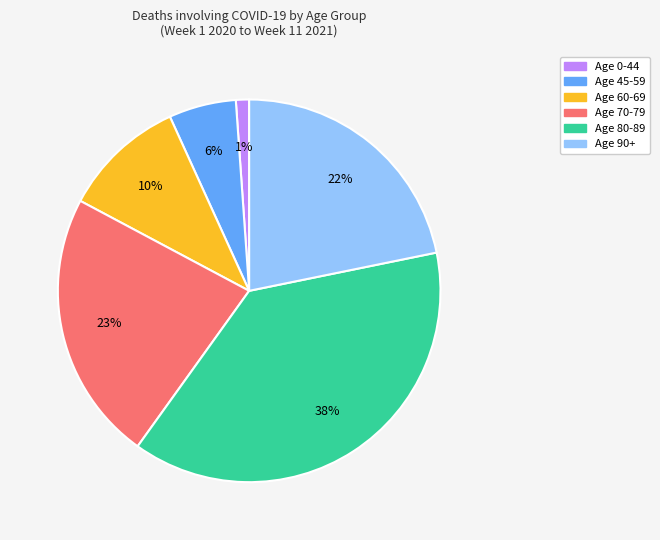

To the nearest percent, what is the average slice percentage?

17%